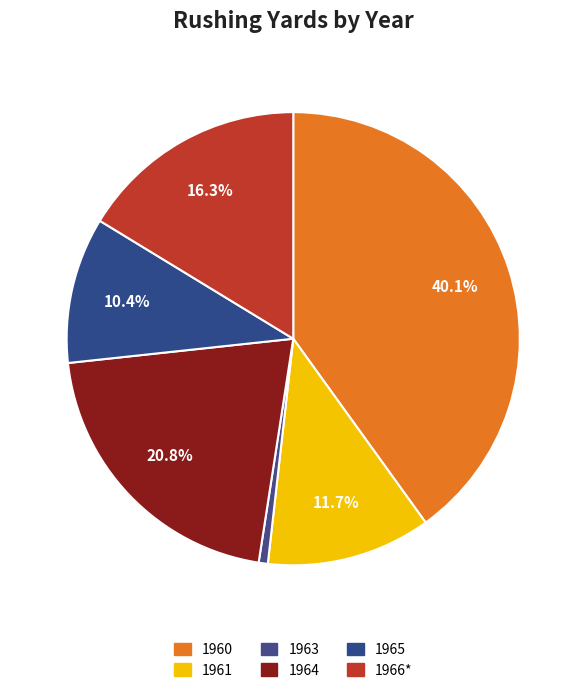

To the nearest percent, what is the combined percentage of 1965 and 1961?

22%